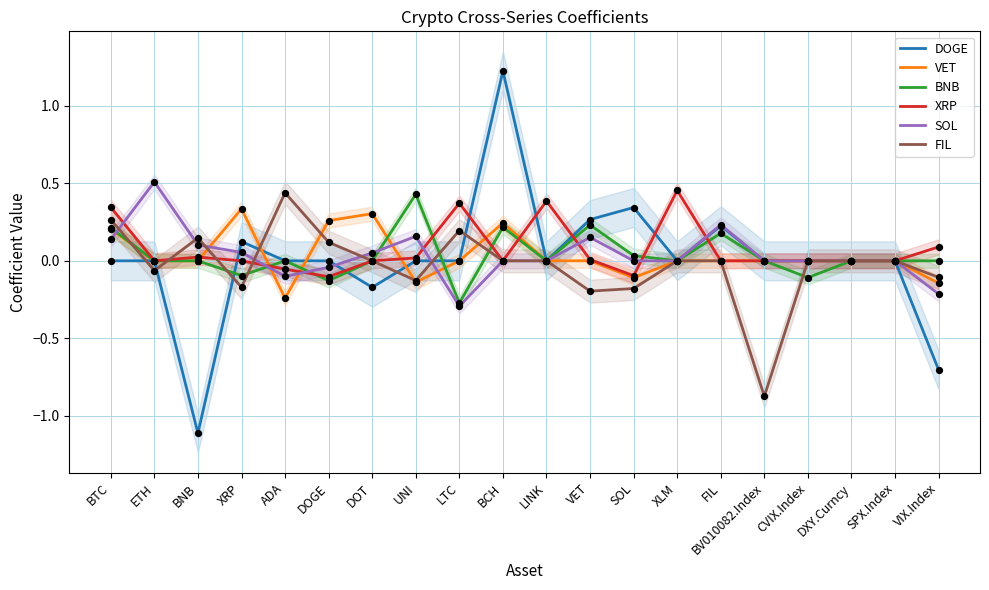

Which series has the largest total across all categories?

XRP